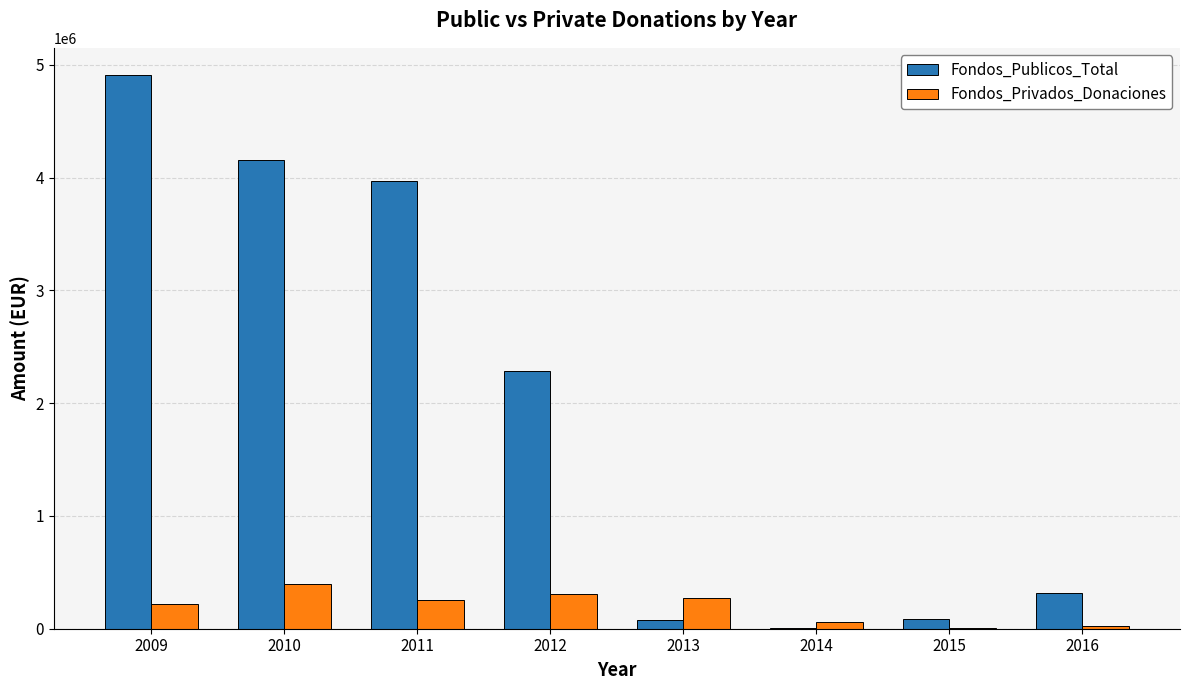

At which category is the sum across all series the highest?

2009